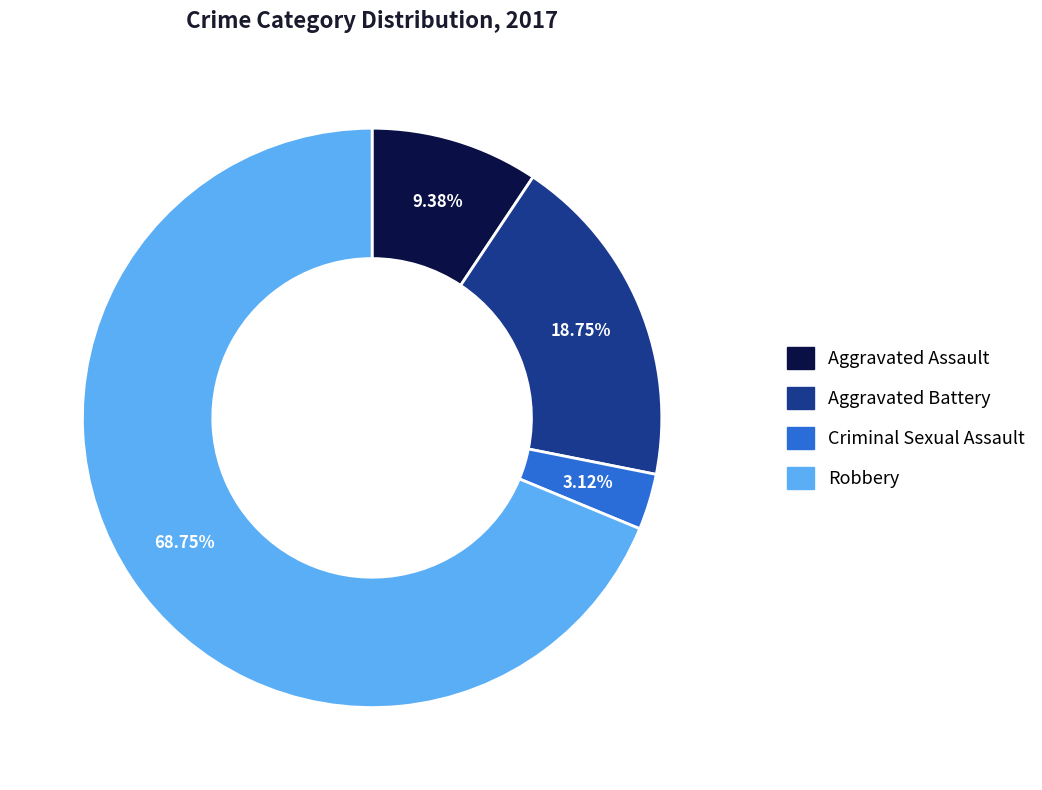

Does Robbery represent more than half of the total?

Yes